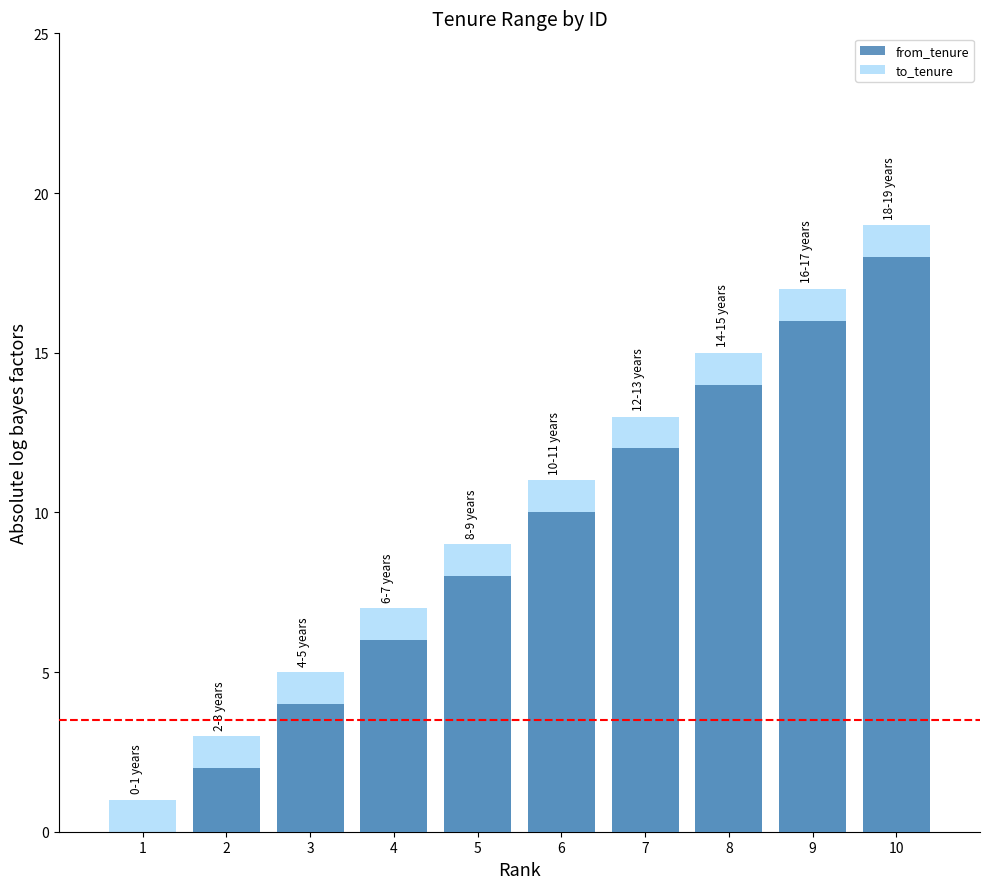

True or false: to_tenure has a value of 11 at 4.

False